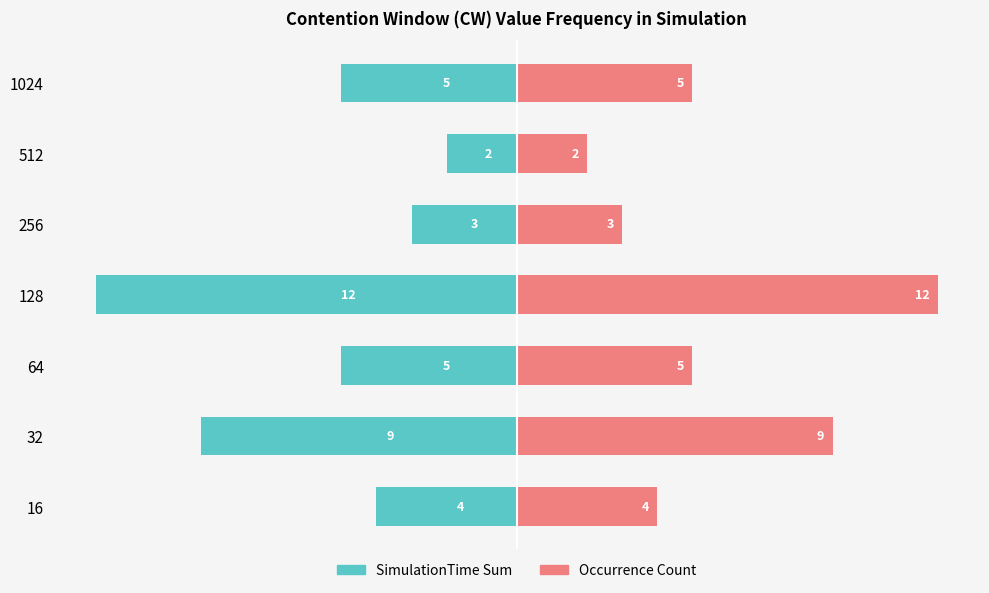

How many SimulationTime Sum values are between -9 and -3?

5